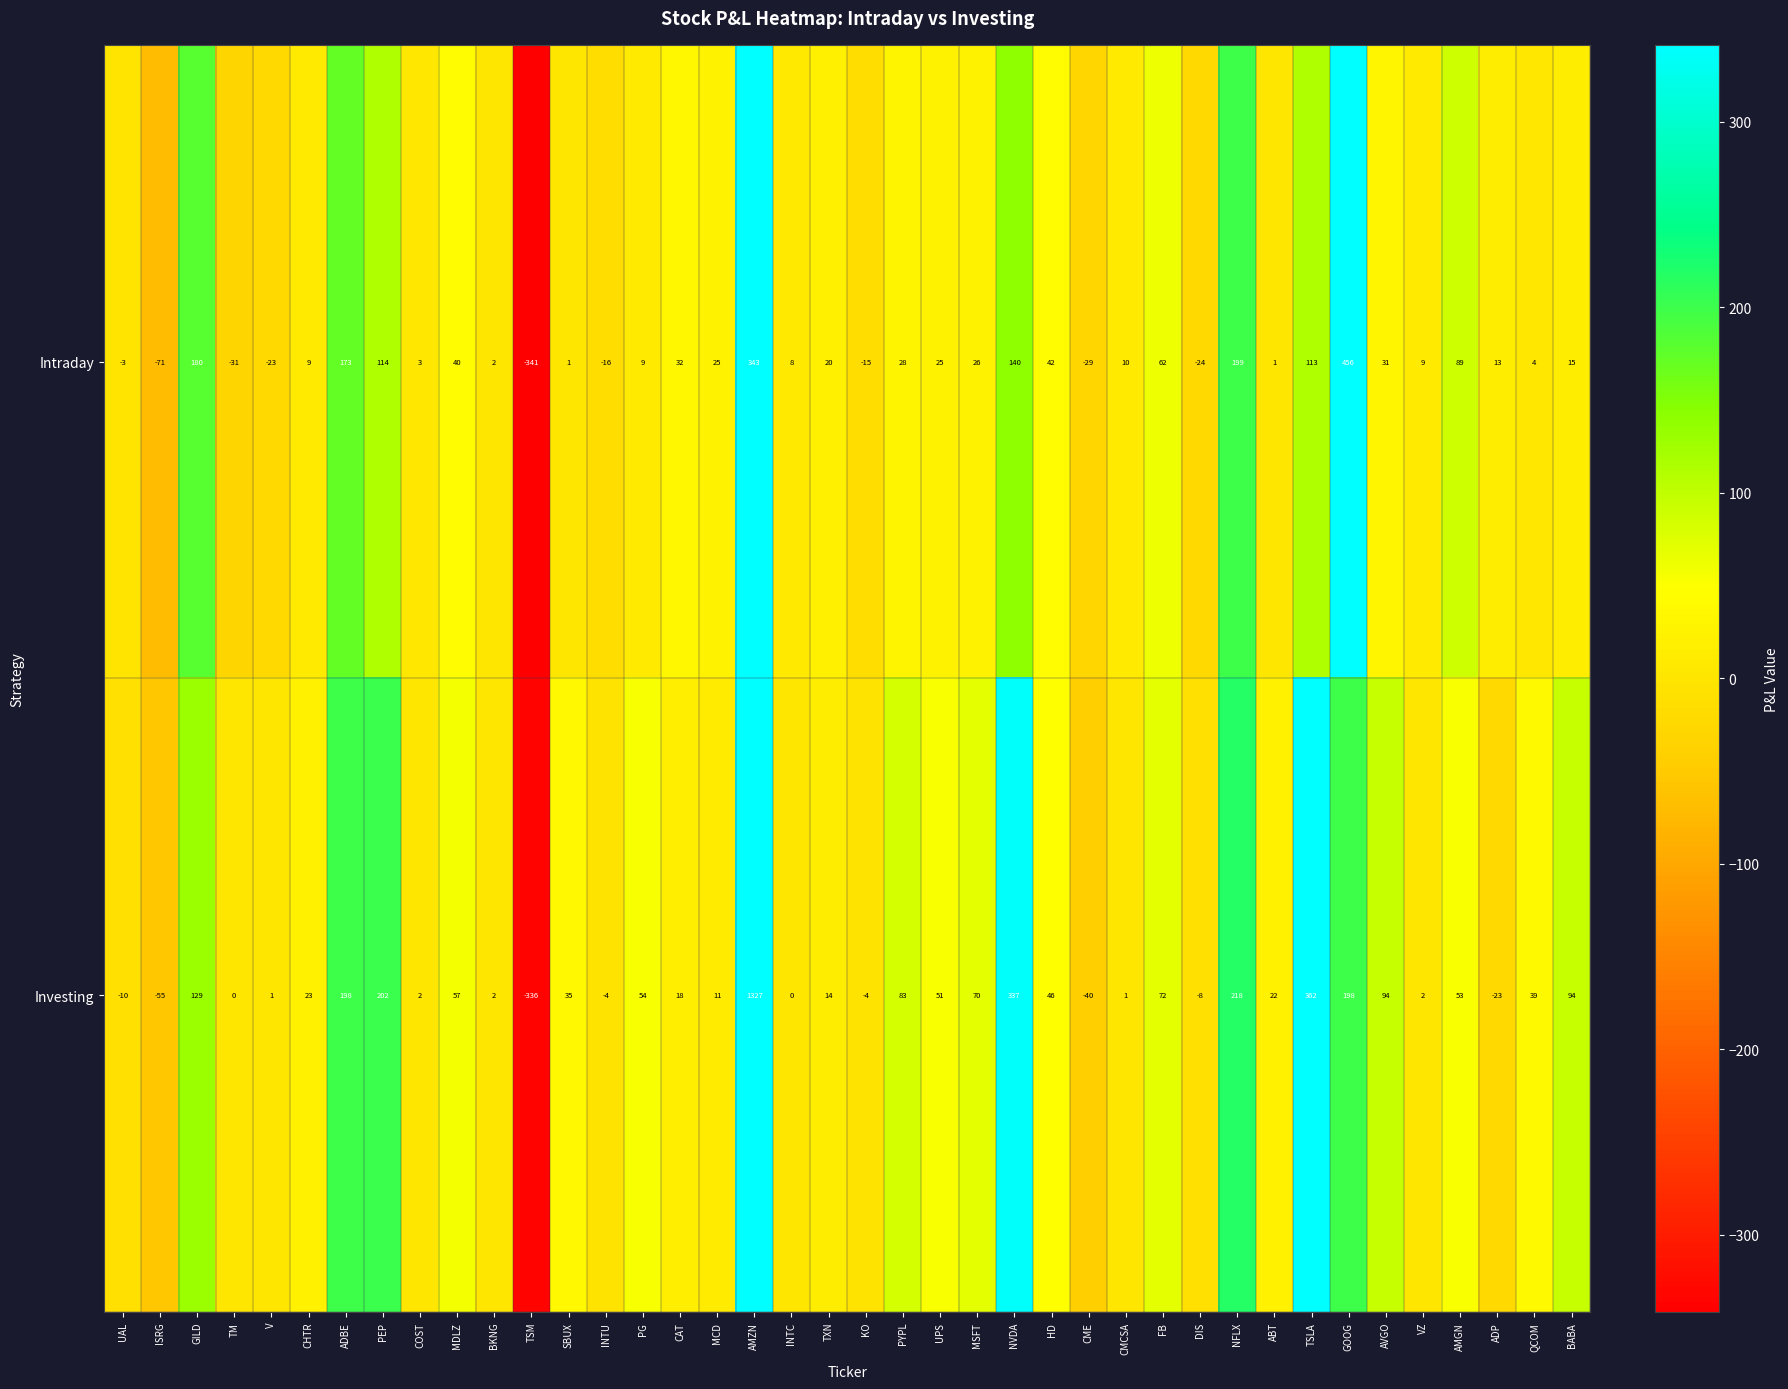

Is it true that Investing equals 1 at V?

True